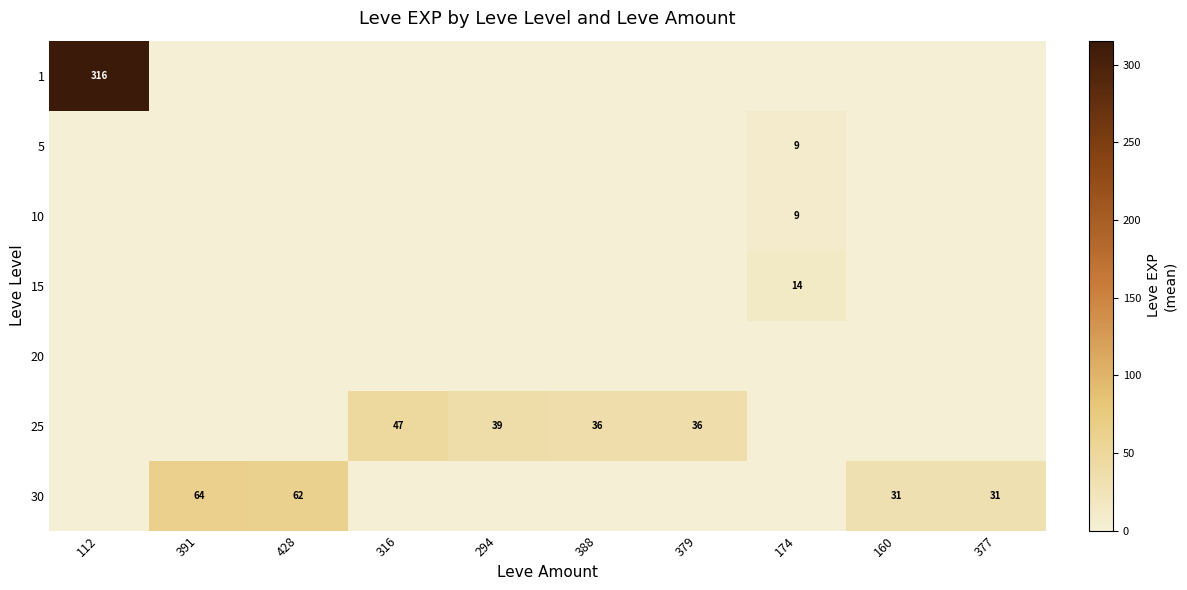

What is the spread (max minus min) of values at 316?

47.0